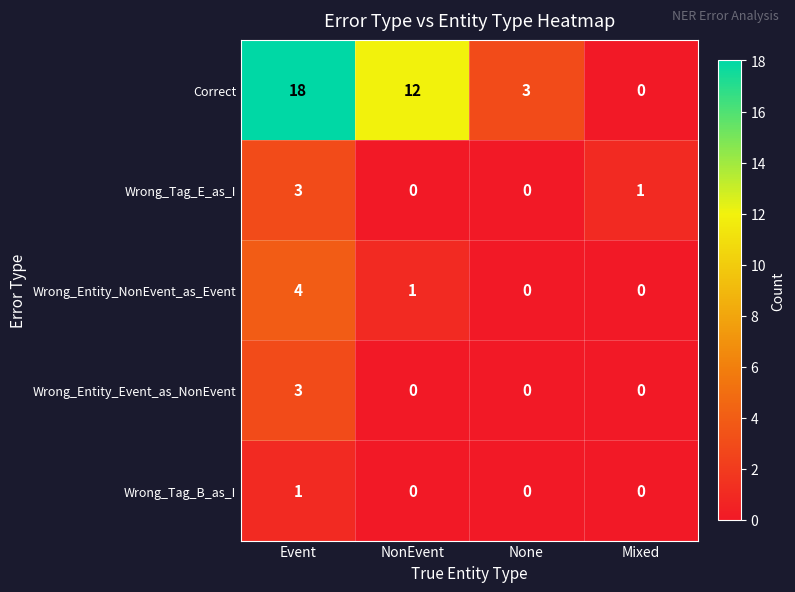

What is the sum of all Wrong_Entity_NonEvent_as_Event values?

5